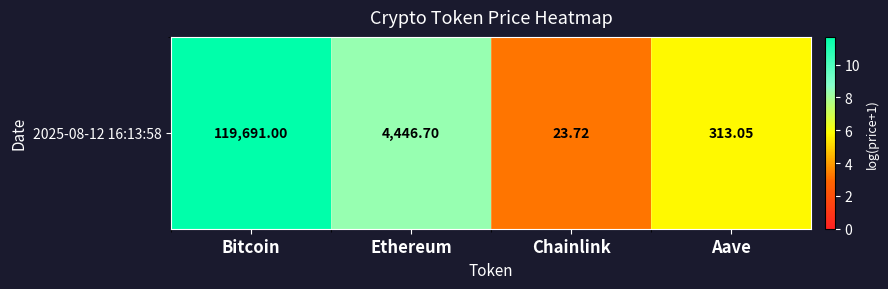

What is the ratio of the value at Bitcoin to the value at Chainlink?

3.6